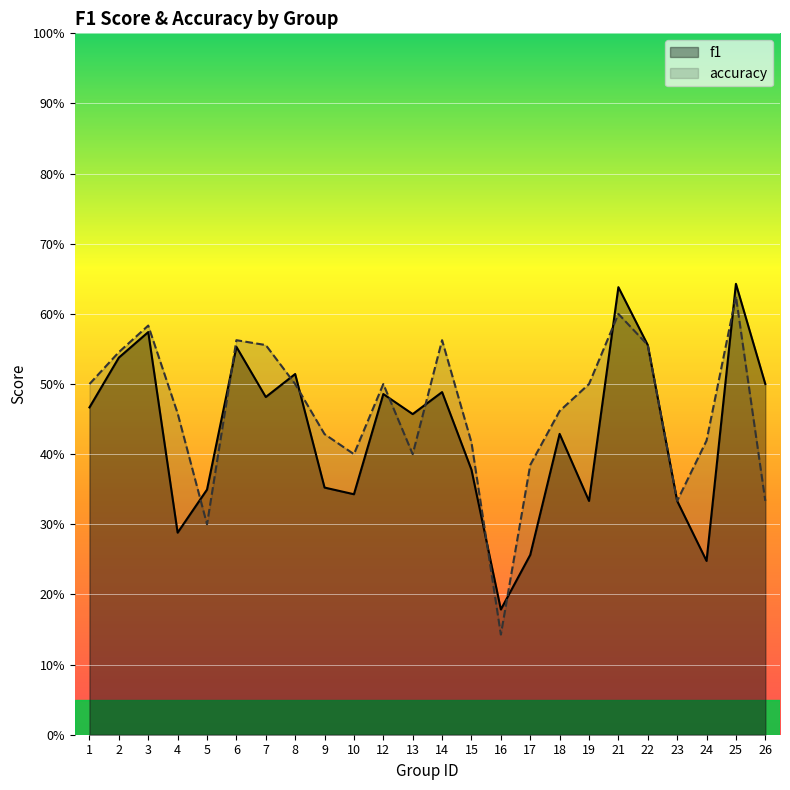

What is the sum of all f1 values?

10.4